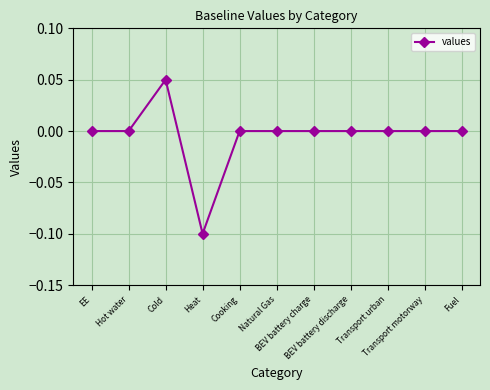

True or false: there are more than 0 points higher than both neighbors.

True